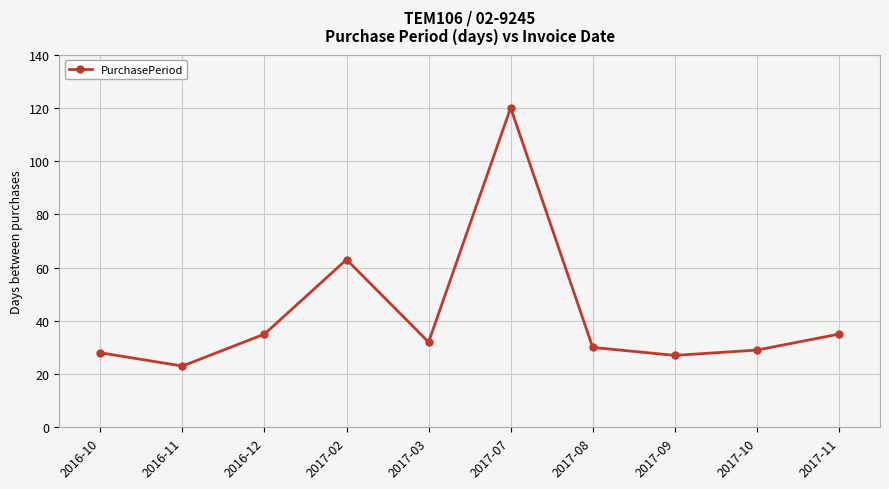

How many values are below 32?

5